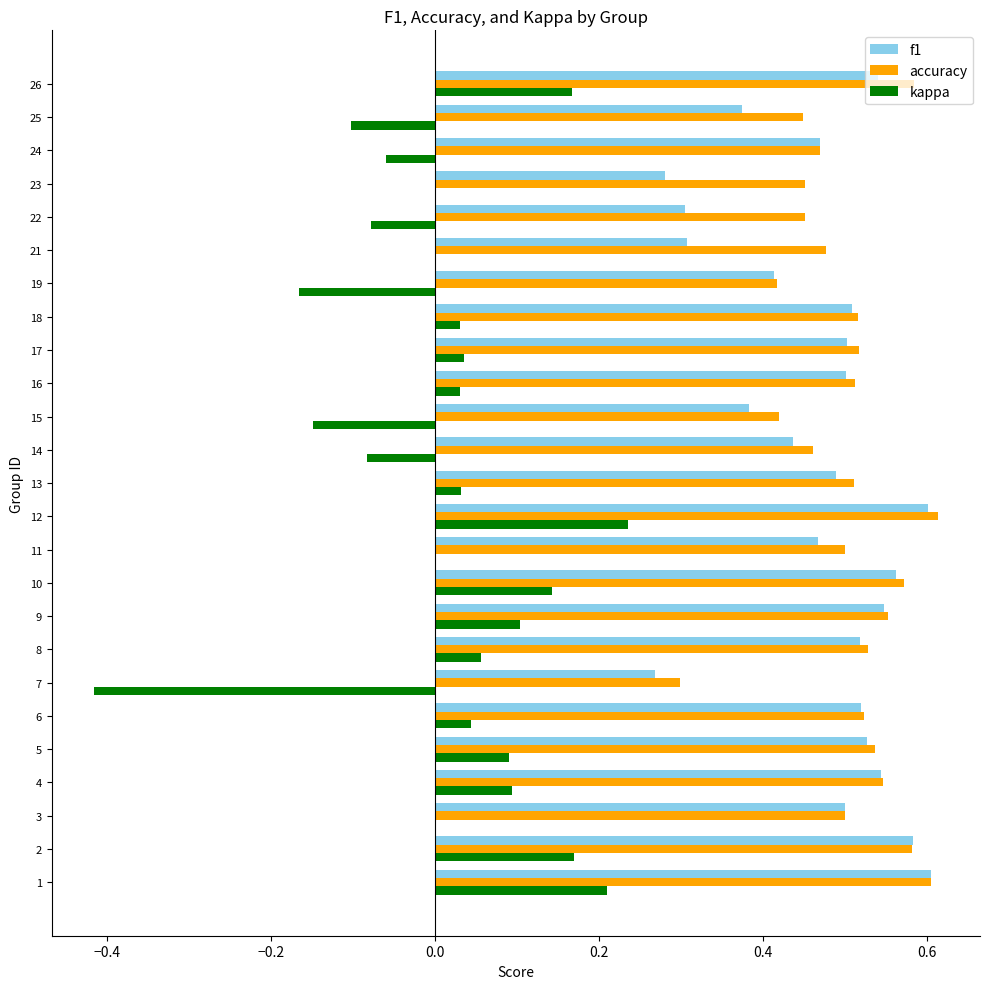

Which series changed the most between 15 and 17?

kappa